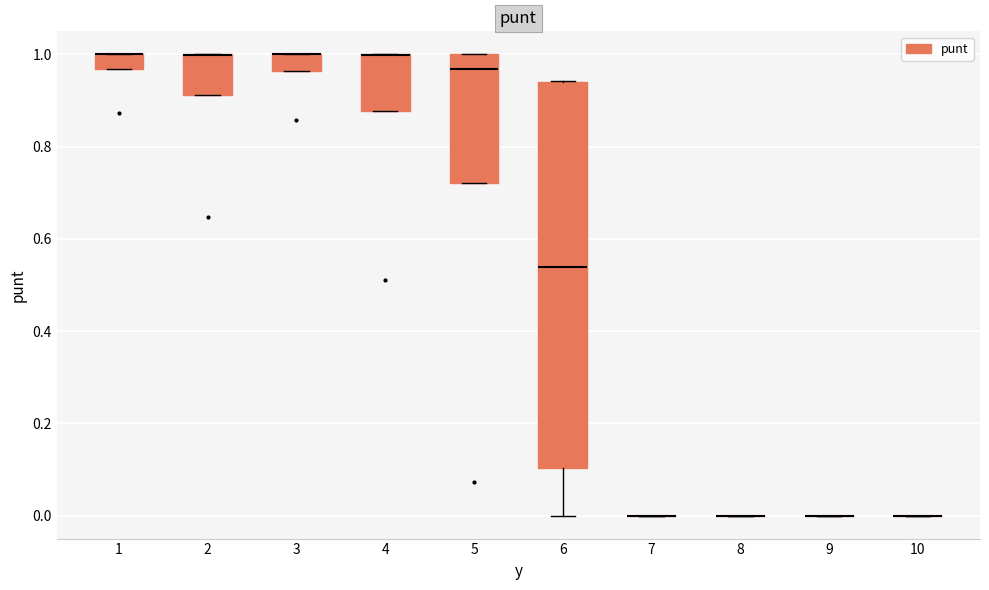

Which box is the tallest, from its lower edge to its upper edge?

6